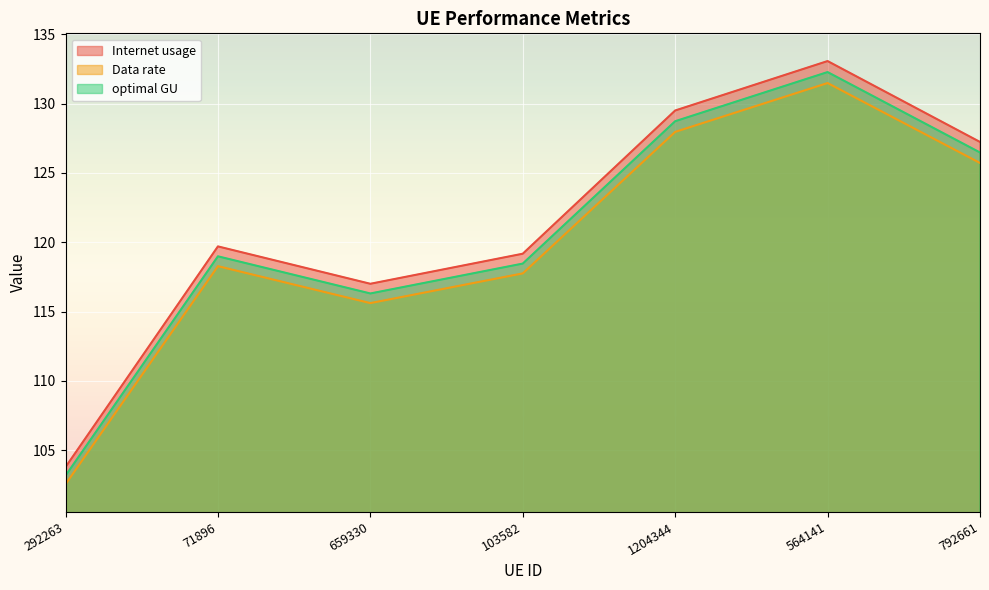

What is the label of the 1st point from the left?

292263